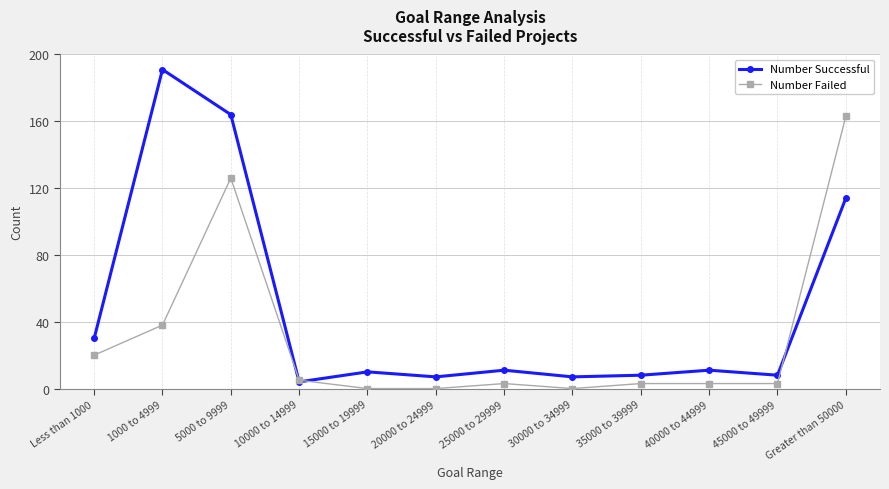

Where does the Number Successful series first go above 11?

Less than 1000